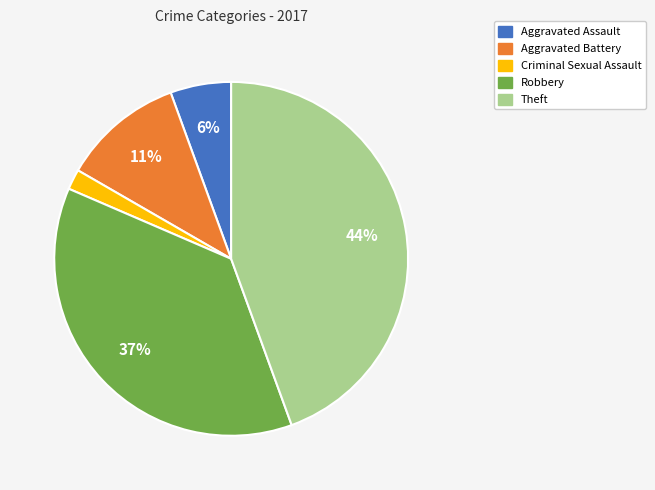

To the nearest percent, what is the difference between the Aggravated Battery and Theft slice percentages?

33%